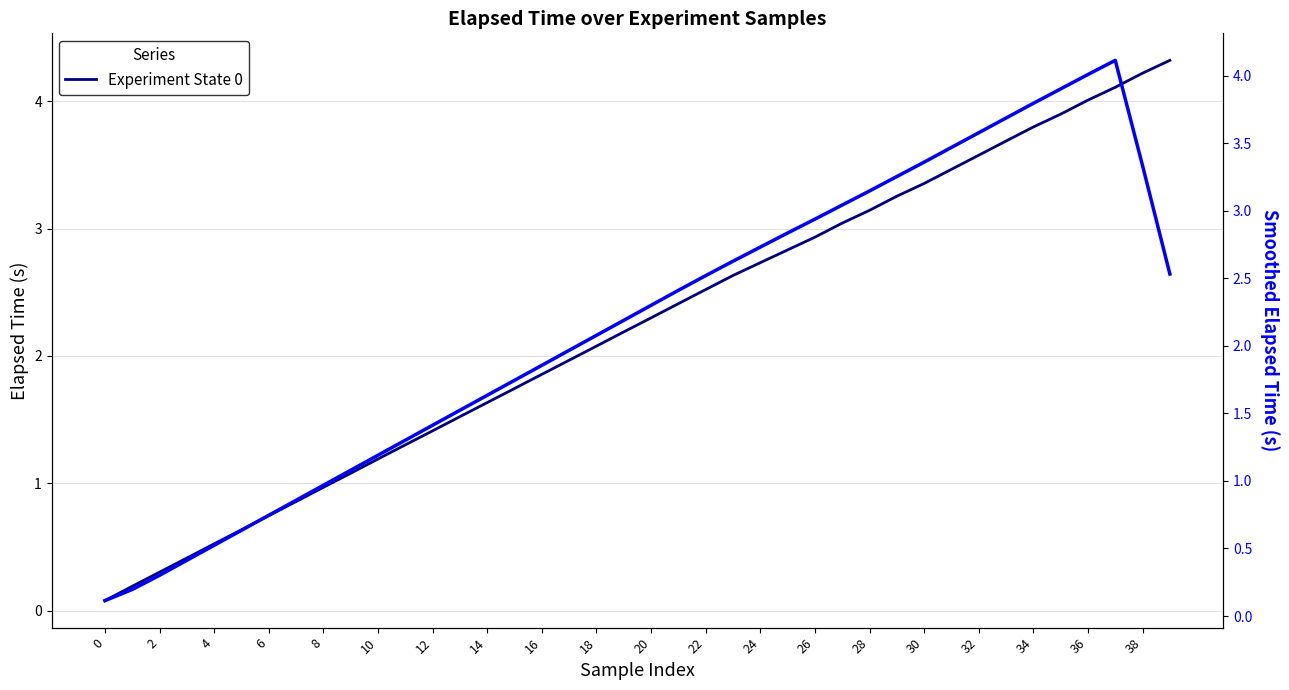

List the series in order of their overall mean, lowest first.

Smoothed Elapsed Time, Experiment State 0